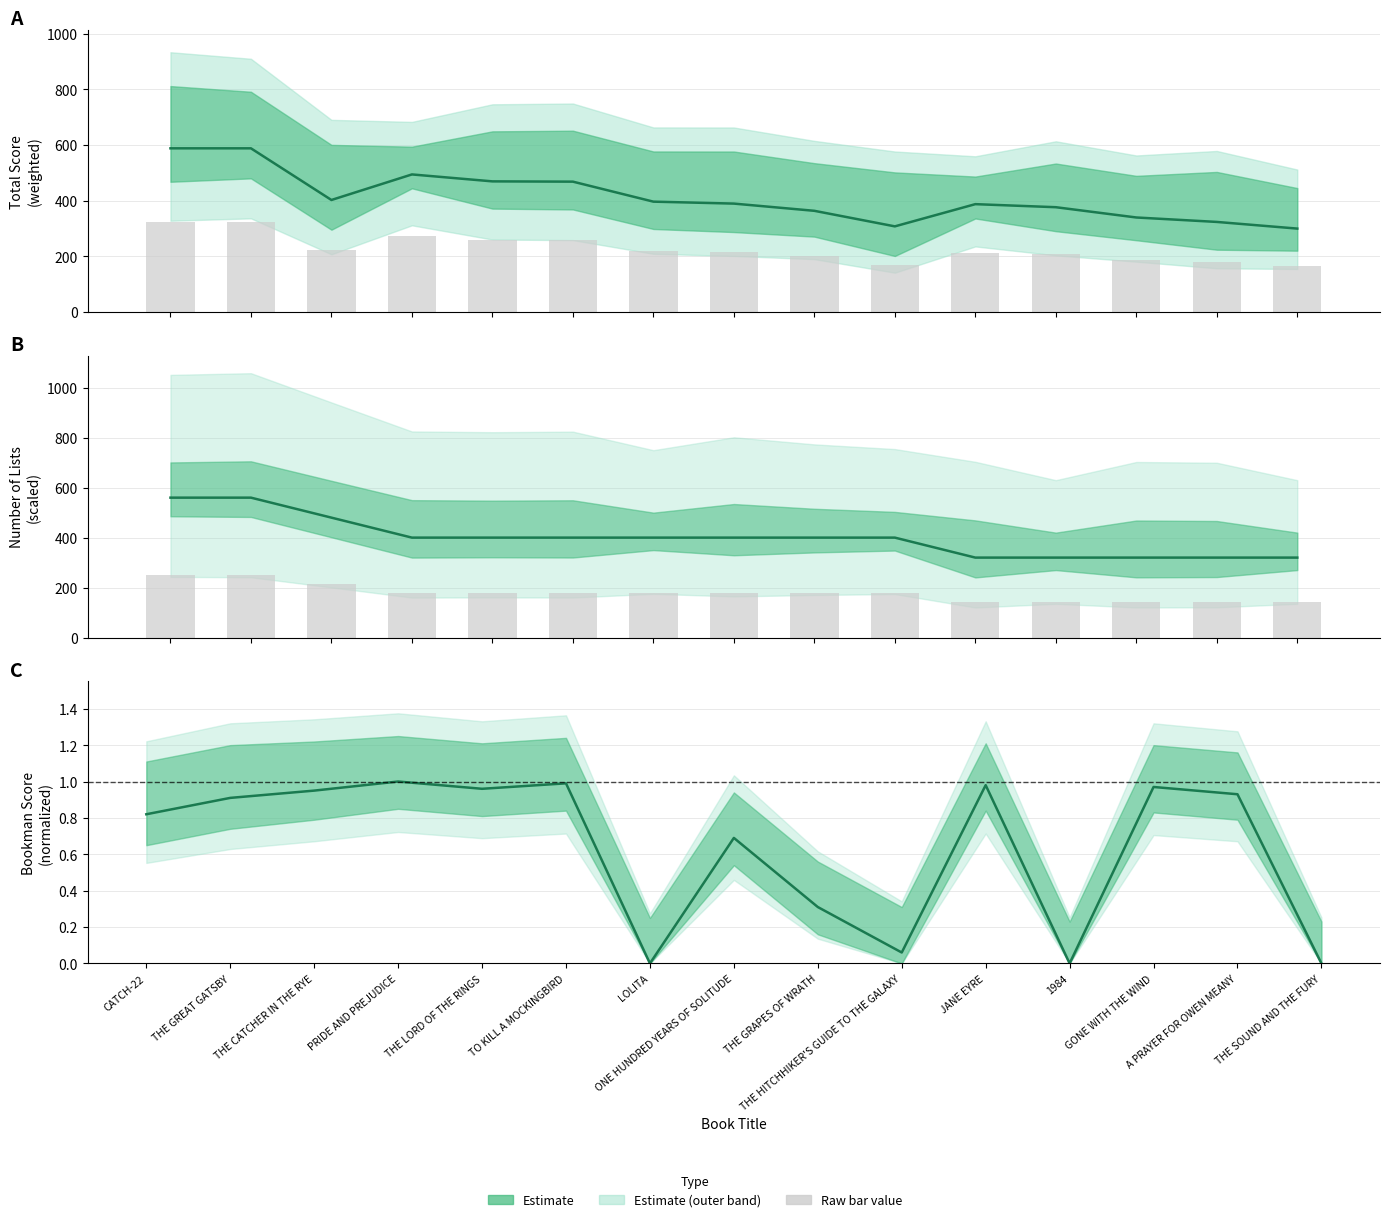

Where is num_lists × 80 nearest to the value 440?

THE CATCHER IN THE RYE